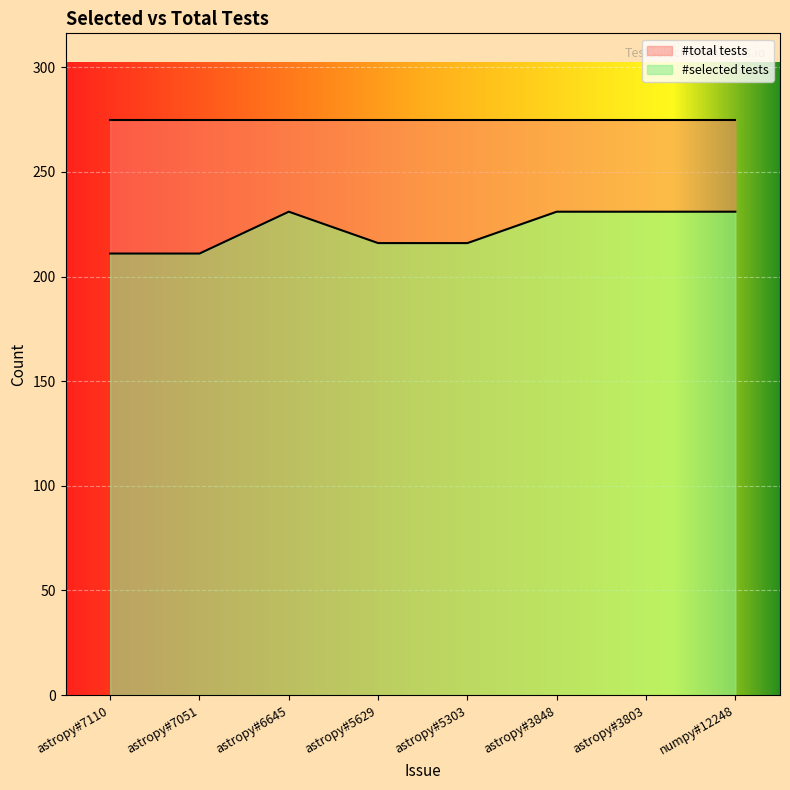

List the labels in order of value, largest first.

astropy#6645, astropy#3848, astropy#3803, numpy#12248, astropy#5629, astropy#5303, astropy#7110, astropy#7051